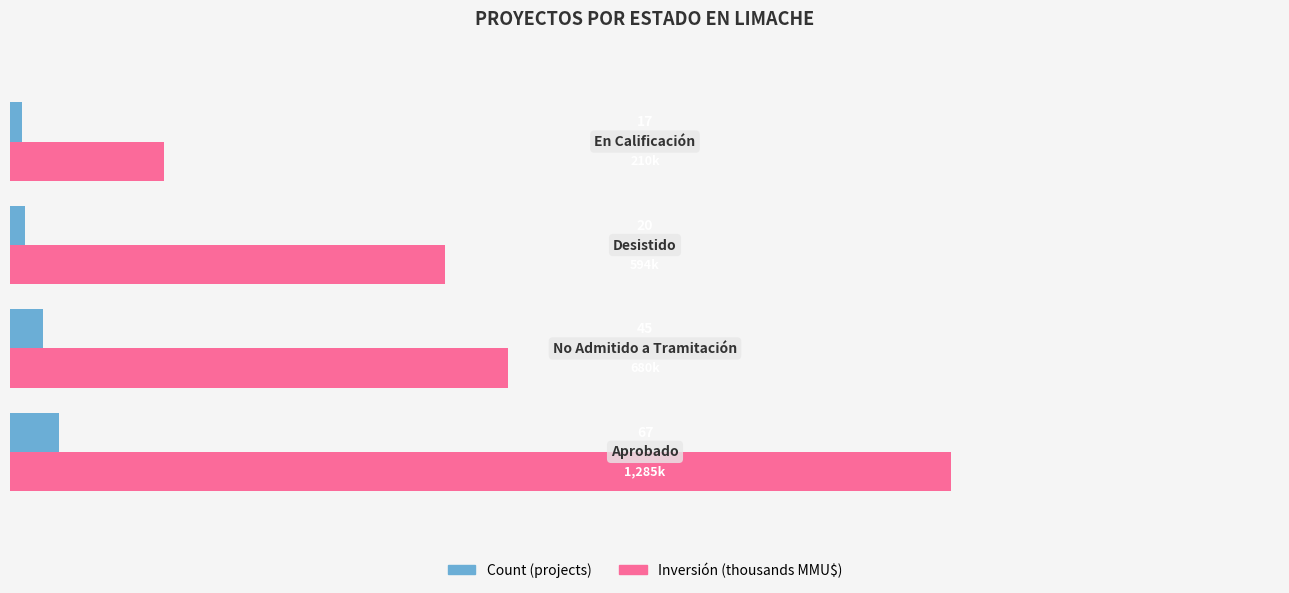

The value of Count (projects) at 400 is 29.9. True or false?

False